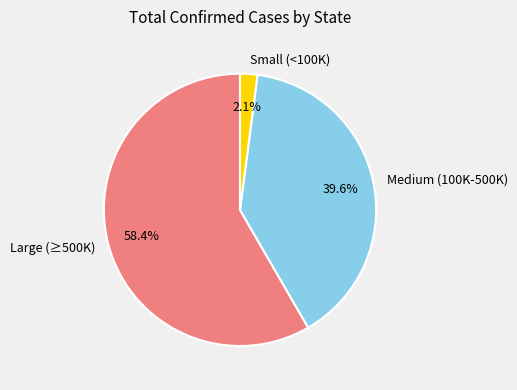

What is the ratio of the value at Medium (100K-500K) to the value at Large (≥500K)?

0.7